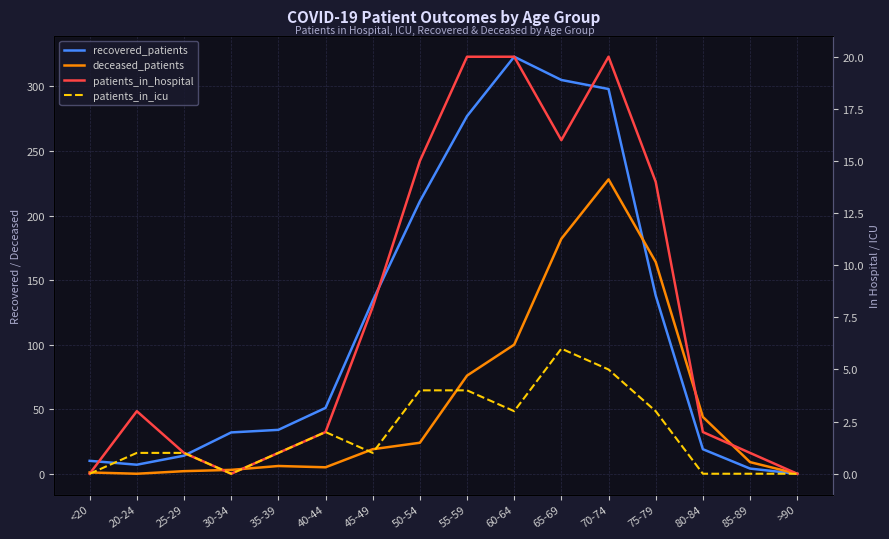

Between which two adjacent categories do deceased_patients and recovered_patients first intersect?

70-74 and 75-79